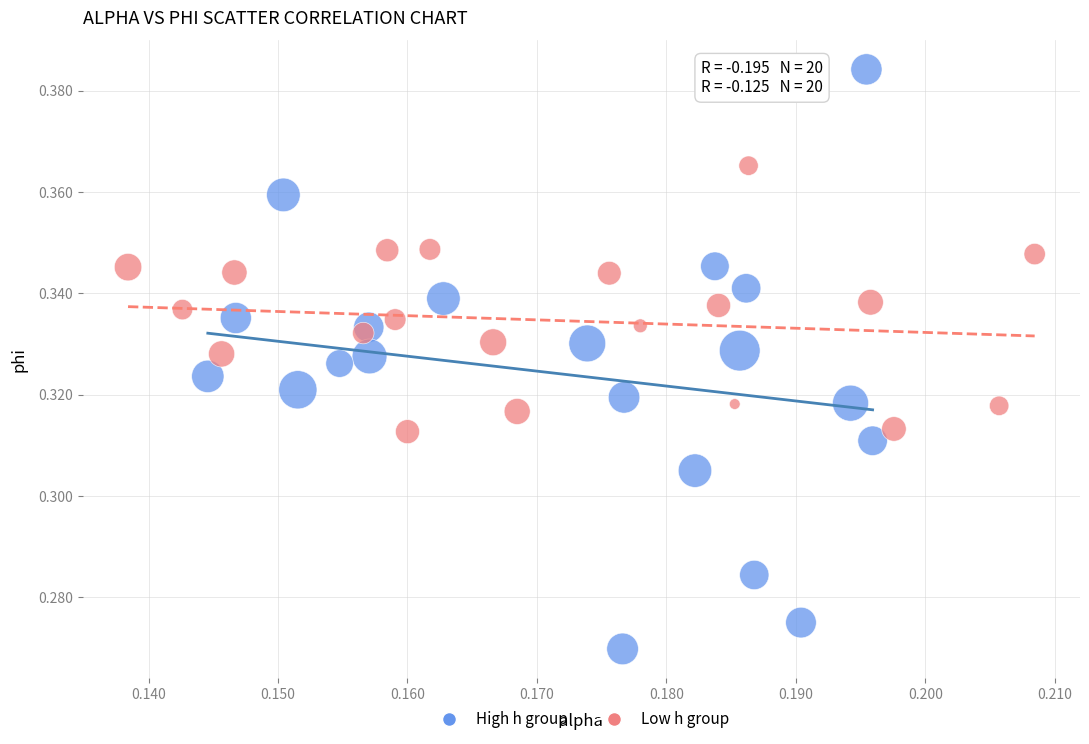

Which series reaches the maximum Y coordinate?

High h group